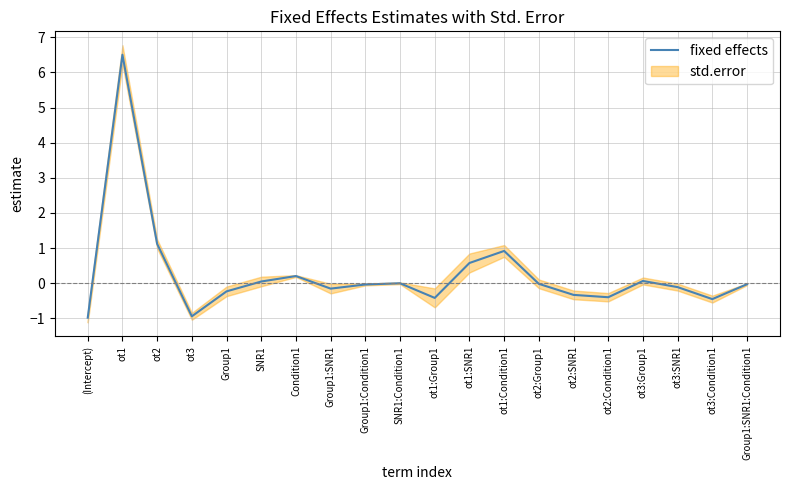

How many values are below 0?

13